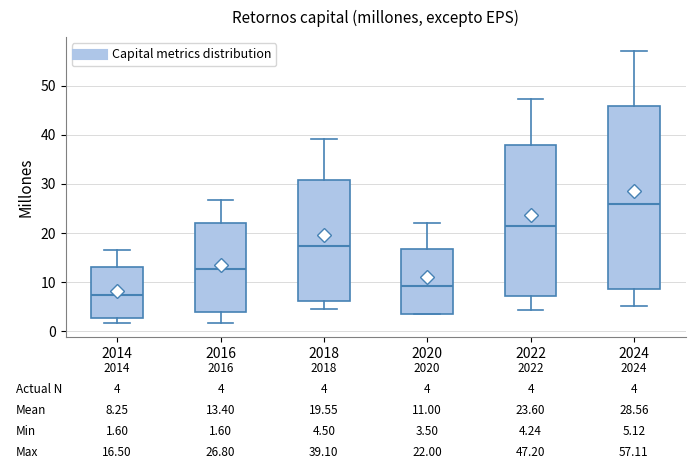

Which box's median line is the lowest?

2014